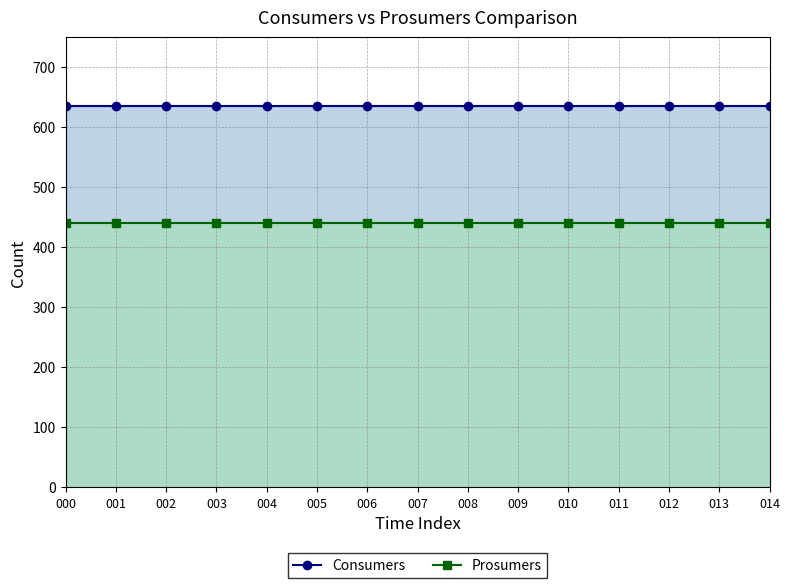

True or false: Prosumers has a value of 440 at 009.

True